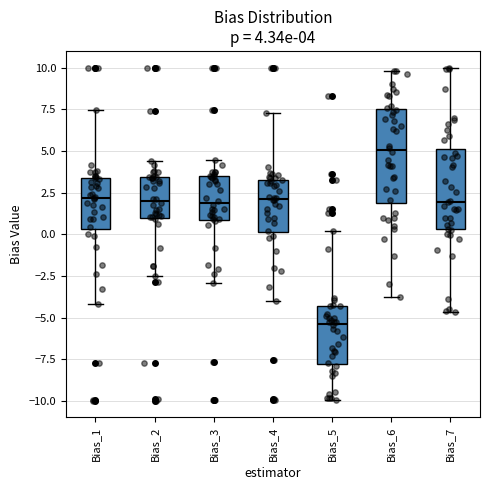

Comparing the boxes themselves (not the whiskers), which one is the tallest?

Bias_6